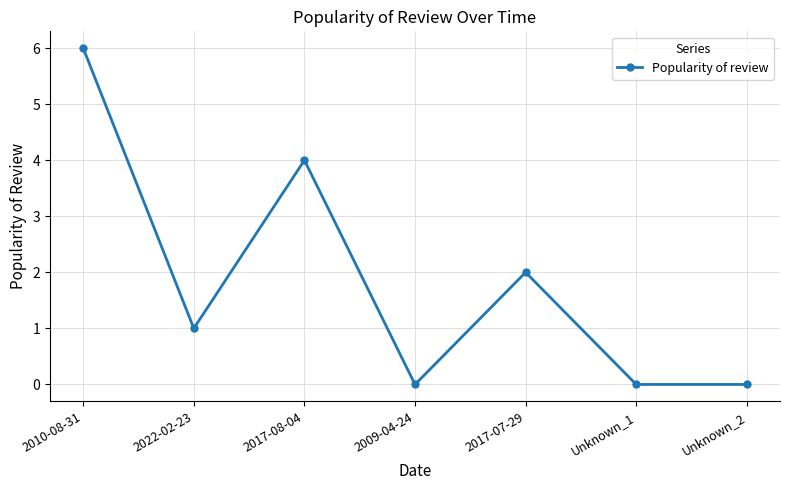

What is the greatest value displayed?

6